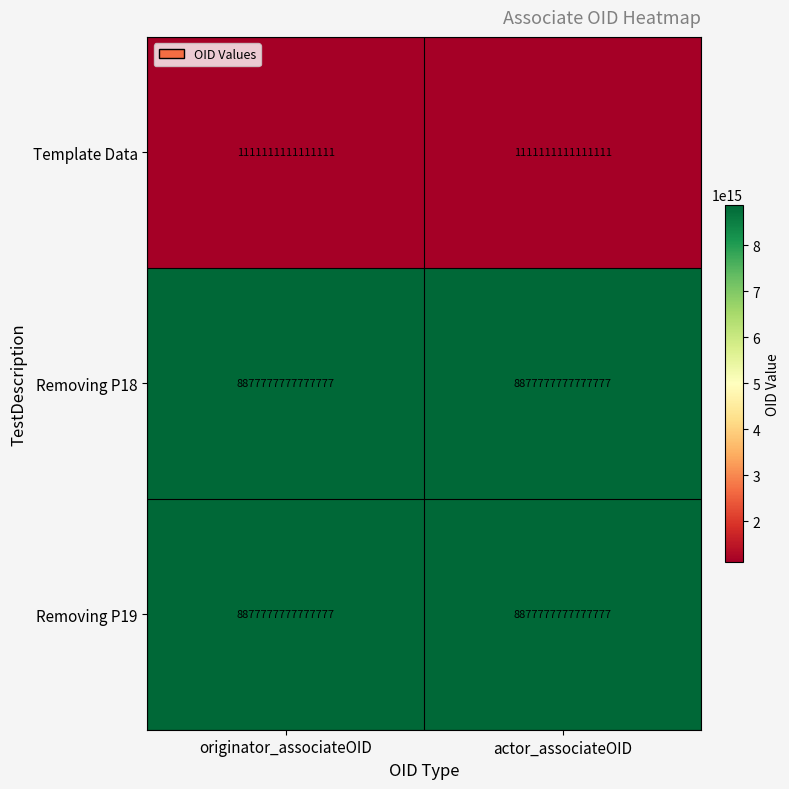

Where is Removing P18 nearest to the value 8877777777777777?

originator_associateOID